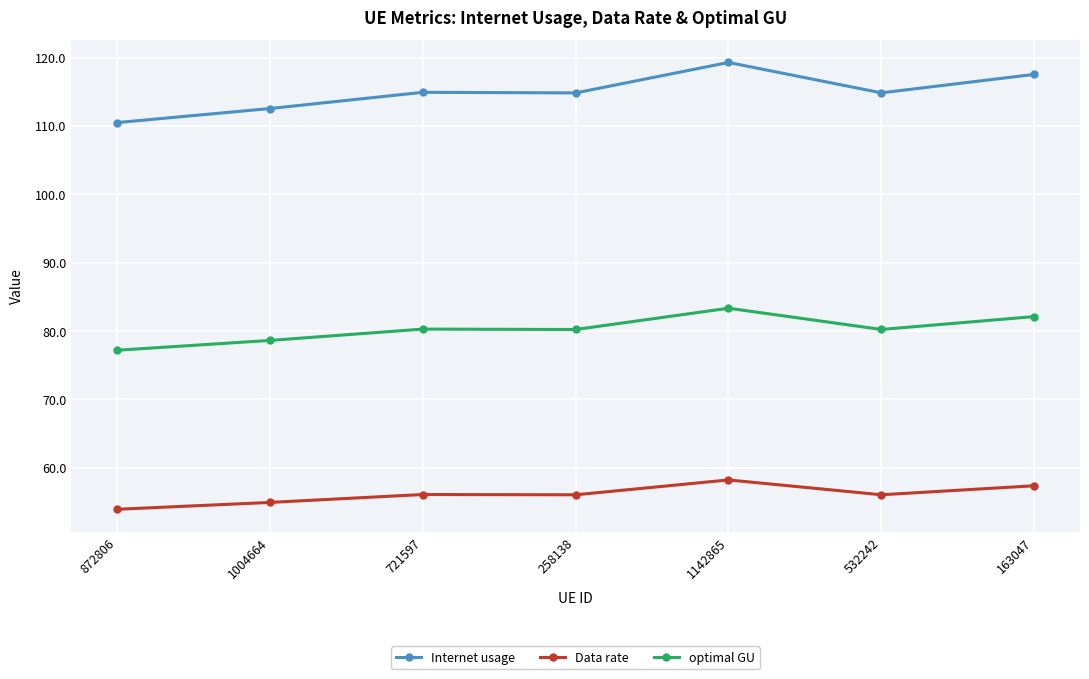

What is the sum of the Internet usage values at 872806 and 163047?

228.0